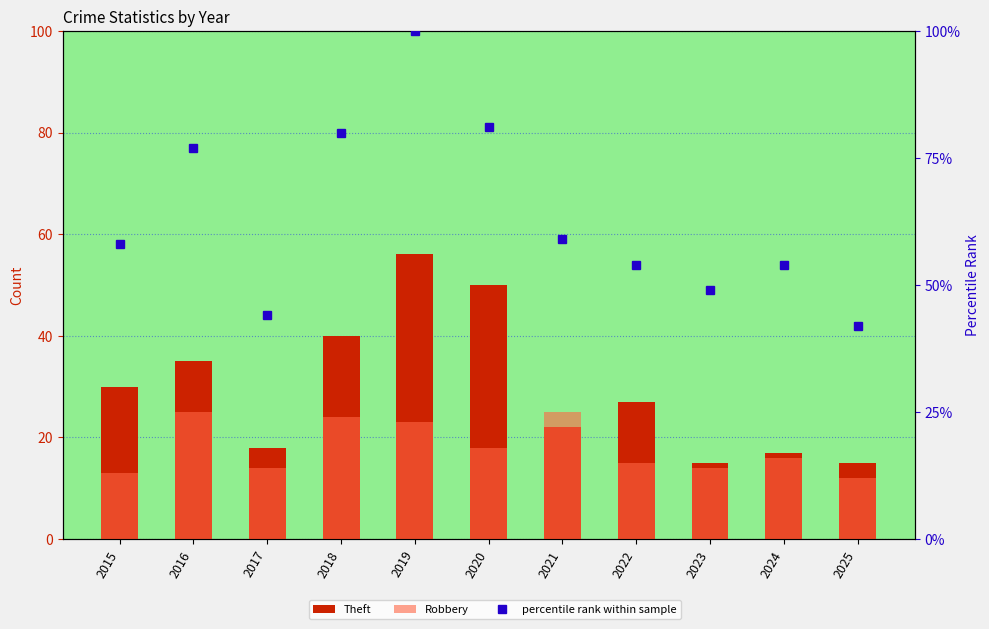

At which label does percentile rank within sample reach its minimum?

2025